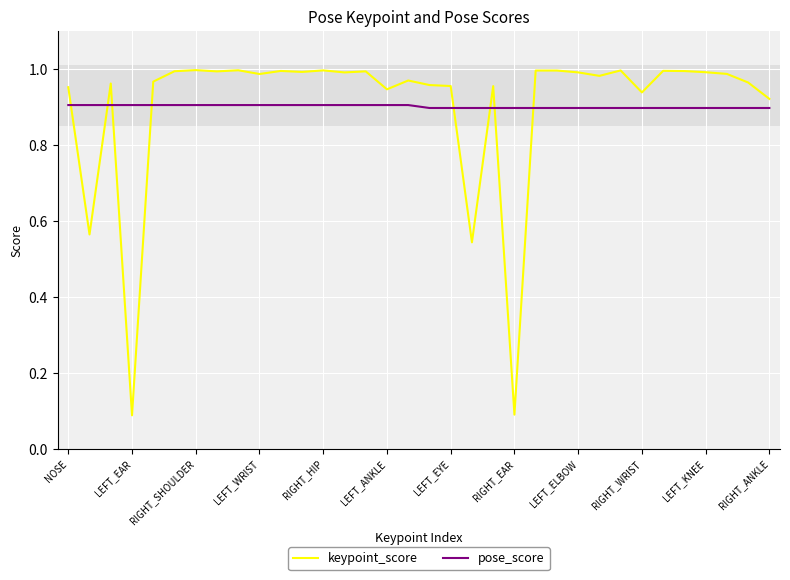

True or false: keypoint_score has more than 2 points higher than both neighbors.

True